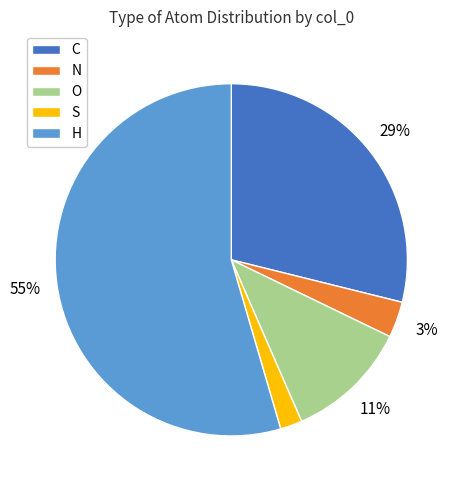

Which slice is the smallest?

S